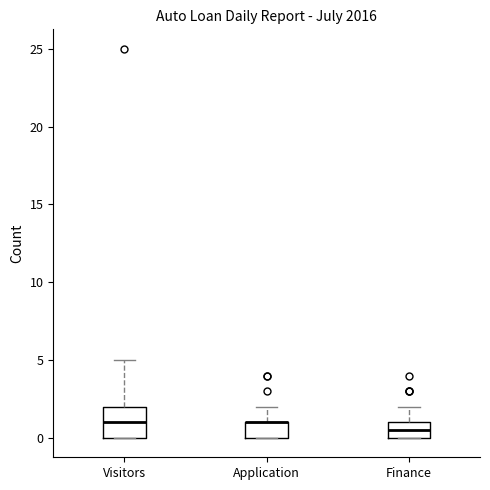

Reading left to right, read every box against the y-axis: the position of its median line, the range the box covers, and the ends of its whiskers. The values are not printed on the chart, so give them approximately, as read against the axis.

Visitors: median 1.0, box 0.0 to 2.0, whiskers 0.0 to 5.0
Application: median 1.0 (drawn on the box's upper edge), box 0.0 to 1.0, whiskers 0.0 to 2.0
Finance: median 0.5, box 0.0 to 1.0, whiskers 0.0 to 2.0